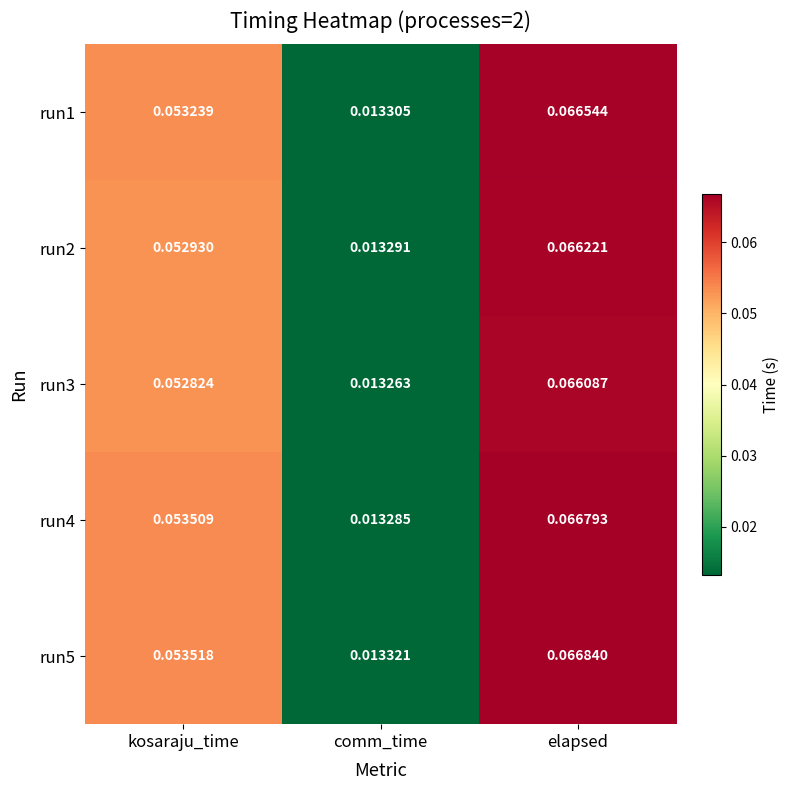

Rank the categories by run4 value from lowest to highest.

comm_time, kosaraju_time, elapsed